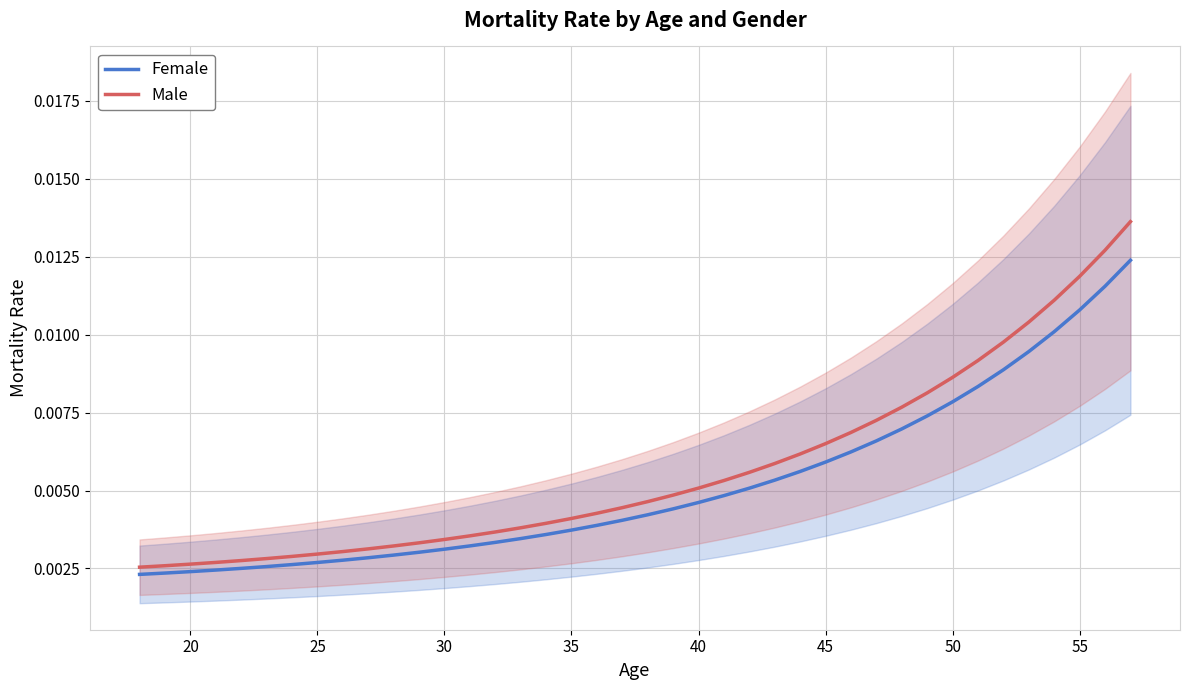

What is the sum of all Female values?

0.2